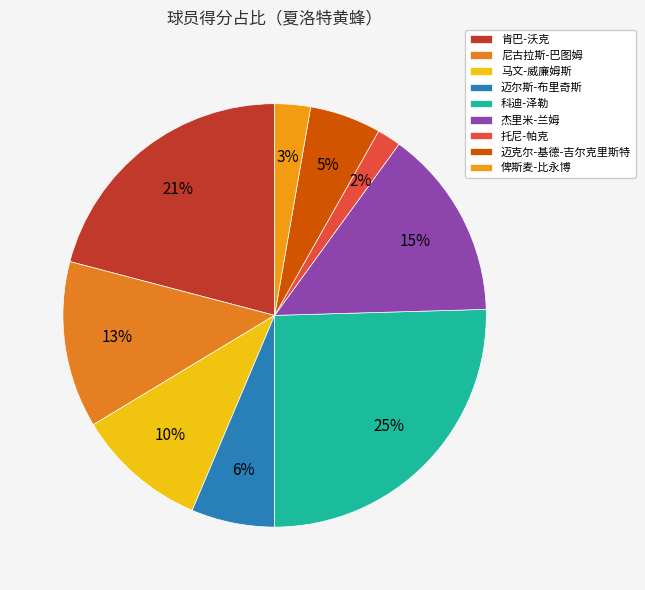

What is the total percentage of 杰里米-兰姆 and 科迪-泽勒?

40.0%